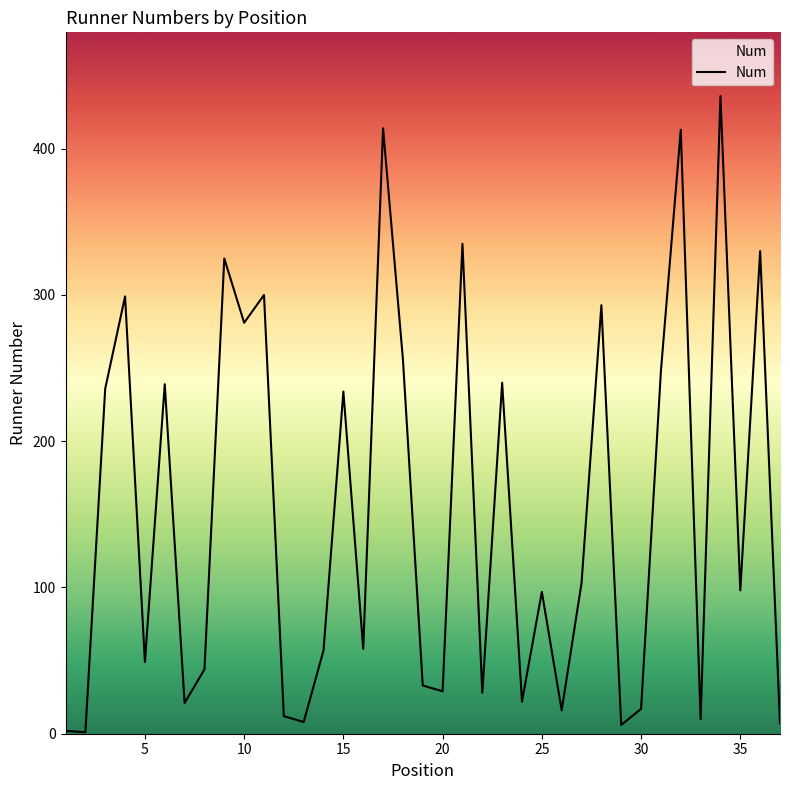

Is this an area chart (filled region under the line)?

No